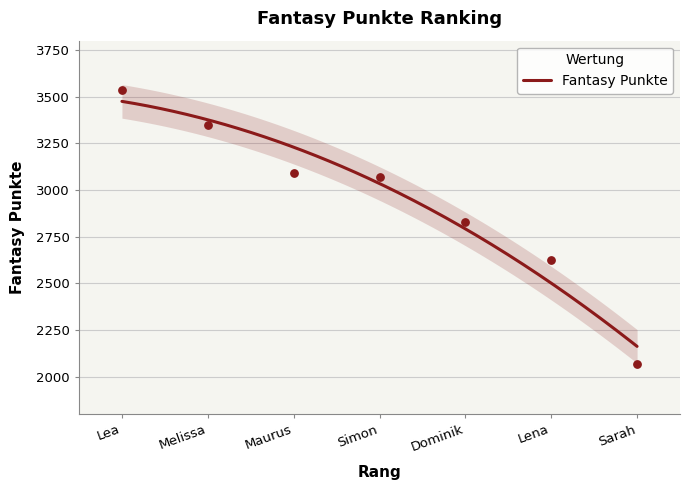

What is the change in value from Maurus to Simon?

-23